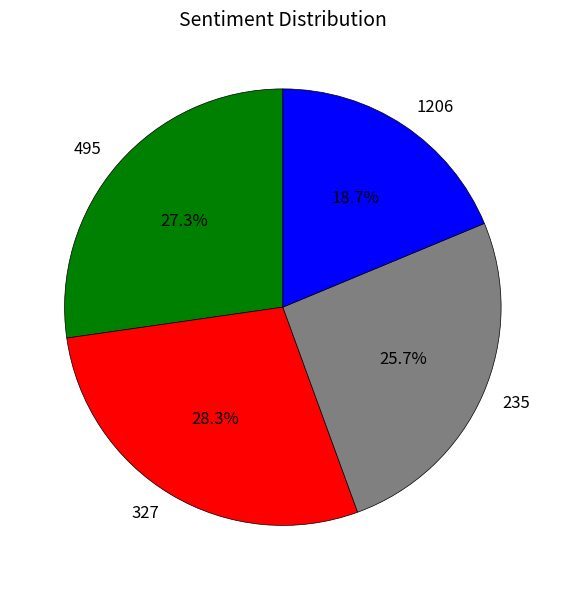

Which category has the smallest portion of the pie?

1206